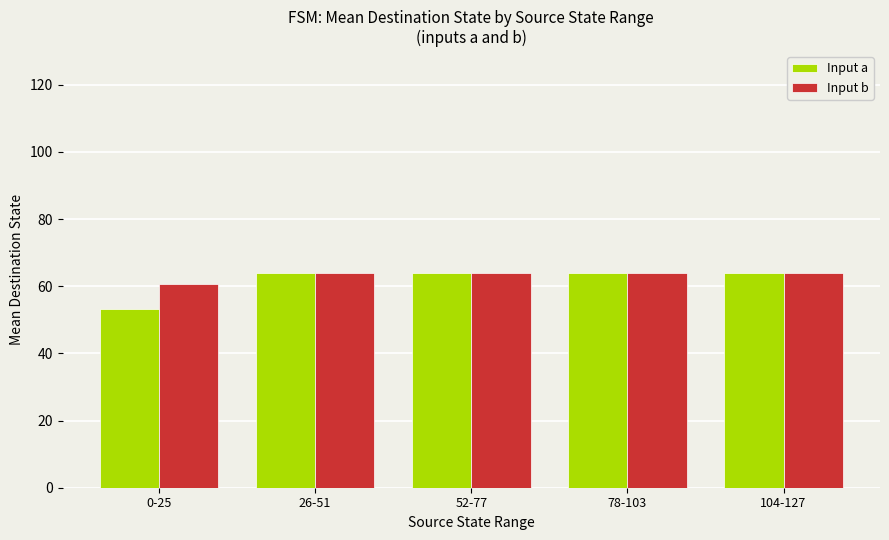

Reading left to right, what are all the values shown in this chart?

Input a: 0-25=53.1	26-51=64.0	52-77=64.0	78-103=64.0	104-127=64.0
Input b: 0-25=60.8	26-51=64.0	52-77=64.0	78-103=64.0	104-127=64.0